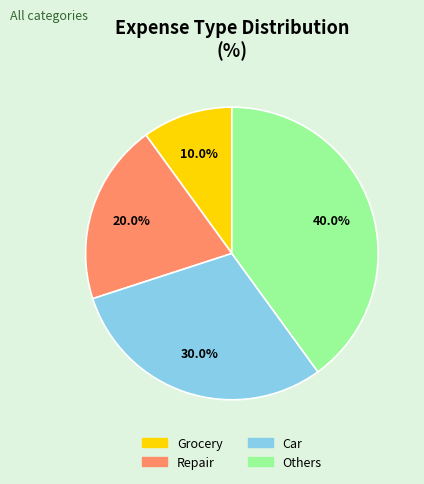

Rank the categories by value from highest to lowest.

Others, Car, Repair, Grocery